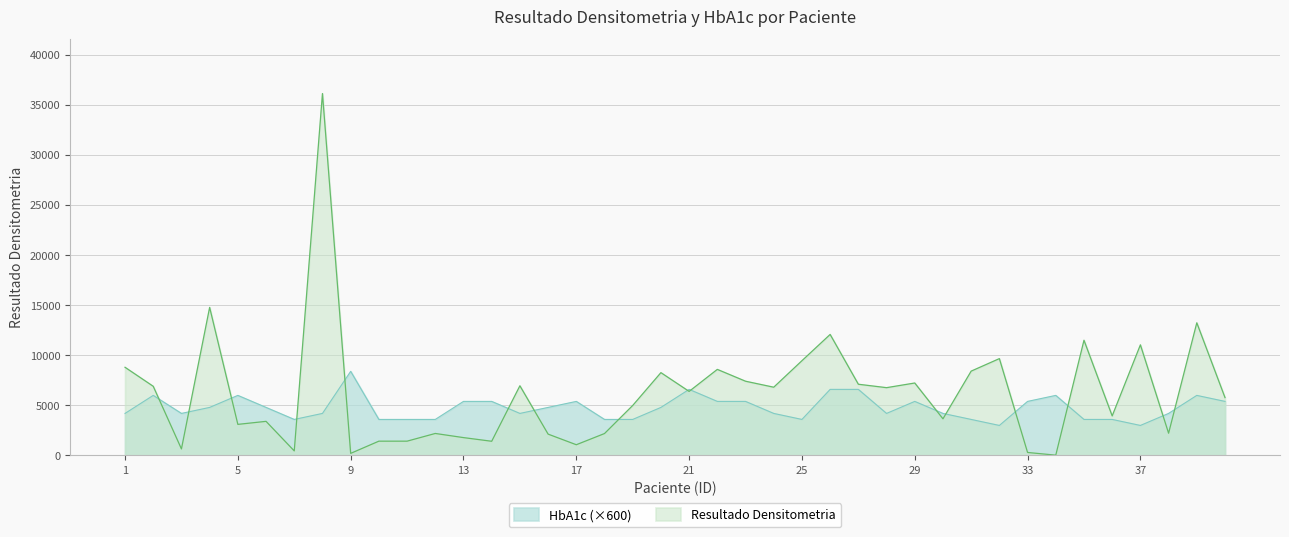

Which has a higher value, 24 or 8?

8